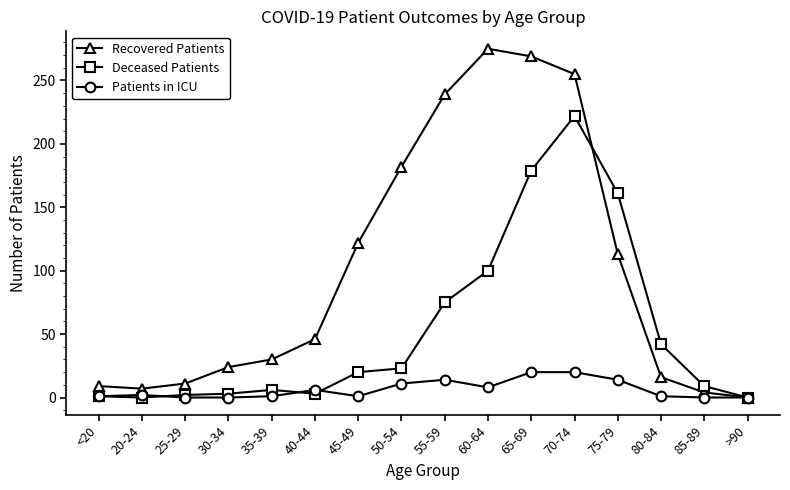

At which label does Deceased Patients reach its peak?

70-74